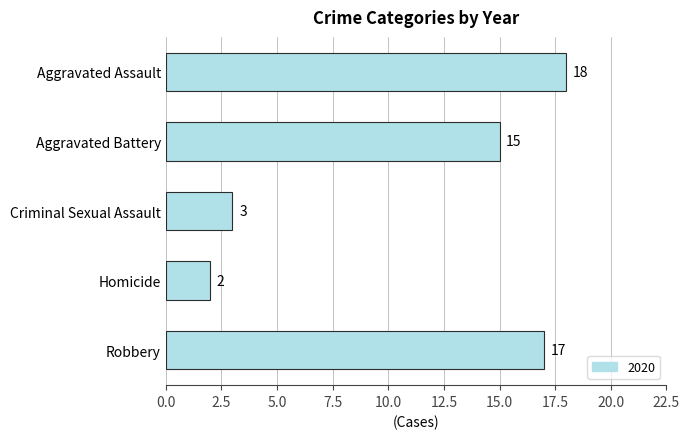

What is the difference between the maximum and minimum values?

16